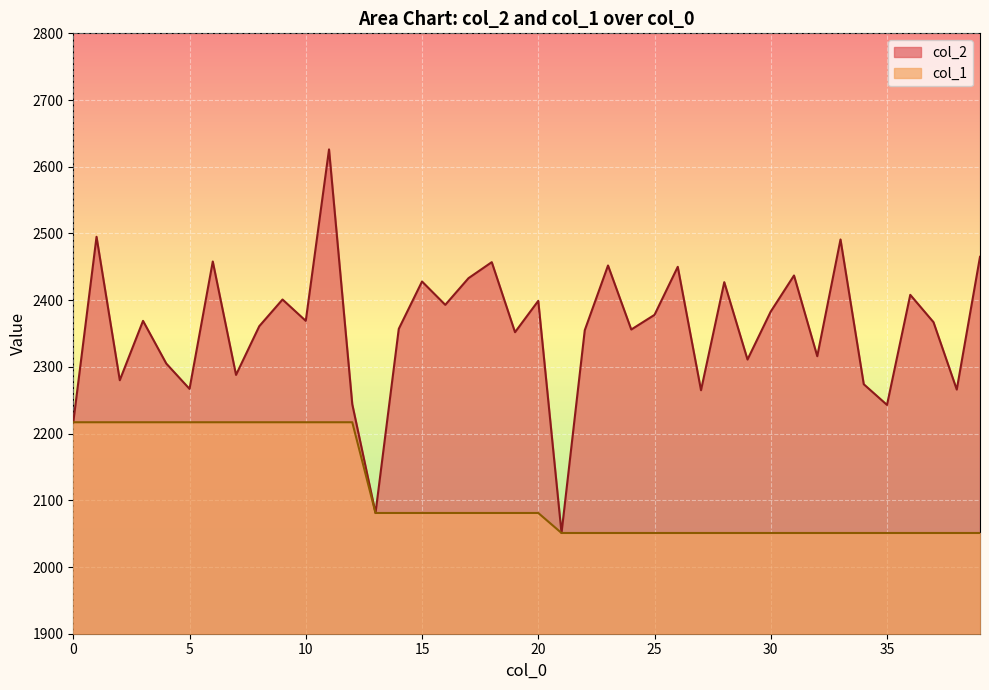

True or false: col_1 and col_2 cross at least once.

False